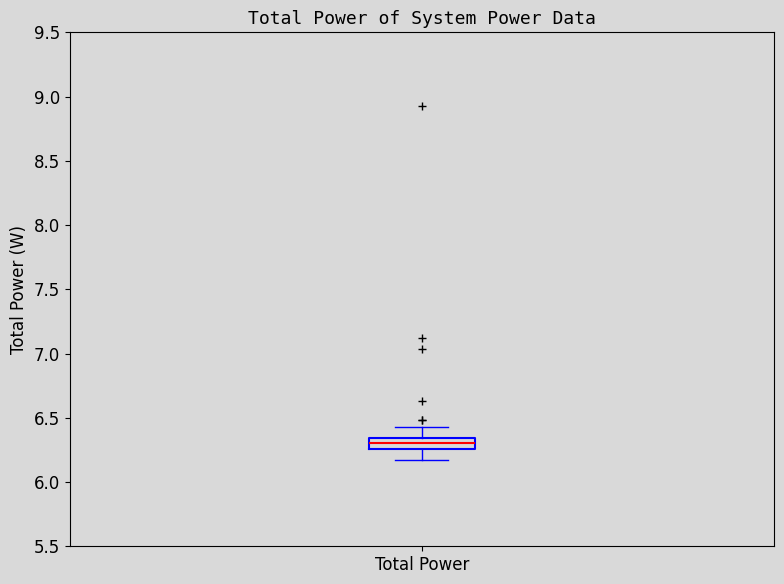

Read this box plot against the y-axis: the position of the median line, the range covered by the box, and the ends of both whiskers. The values are not printed on the chart, so give them approximately, as read against the axis.

median 6.30, box 6.25 to 6.35, whiskers 6.15 to 6.40